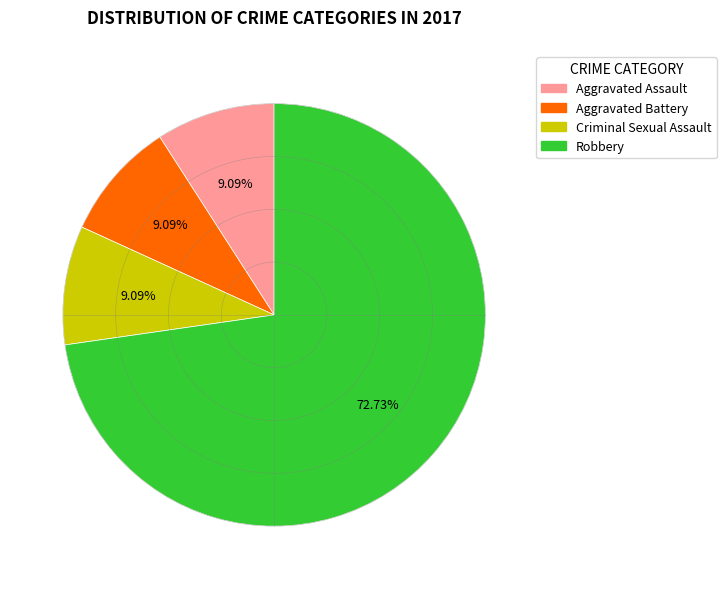

How many slices are in this pie chart?

4